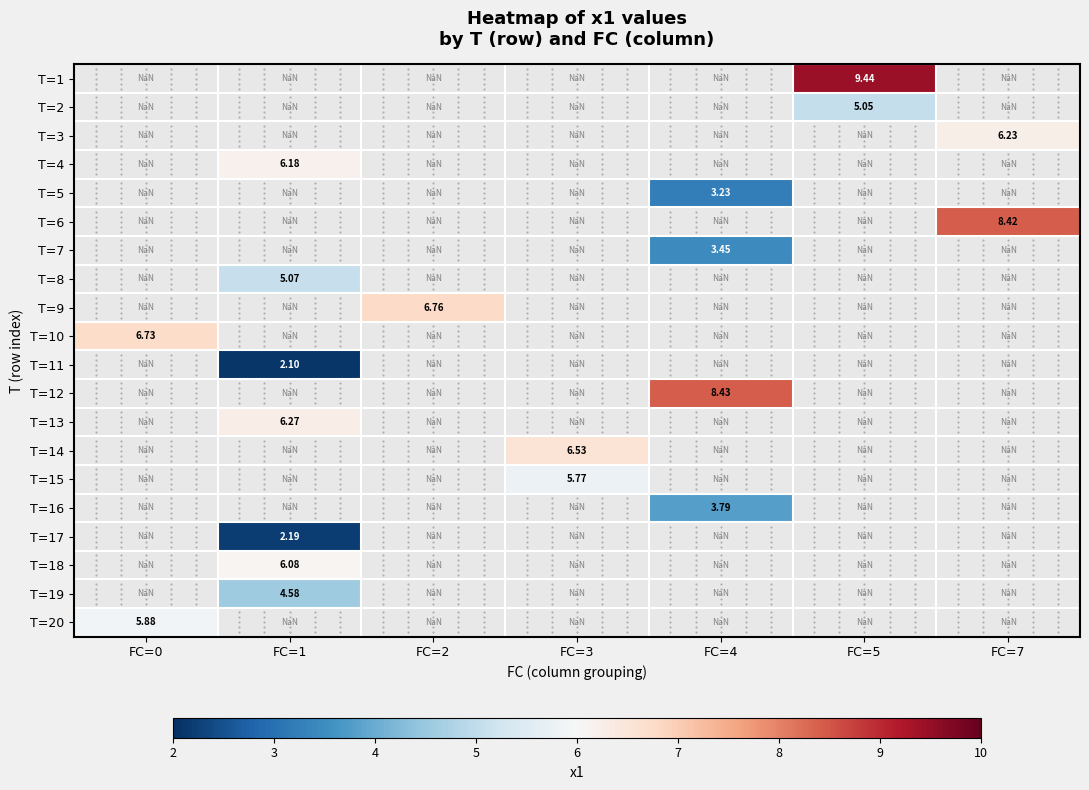

How many values in row_7 are above zero?

1